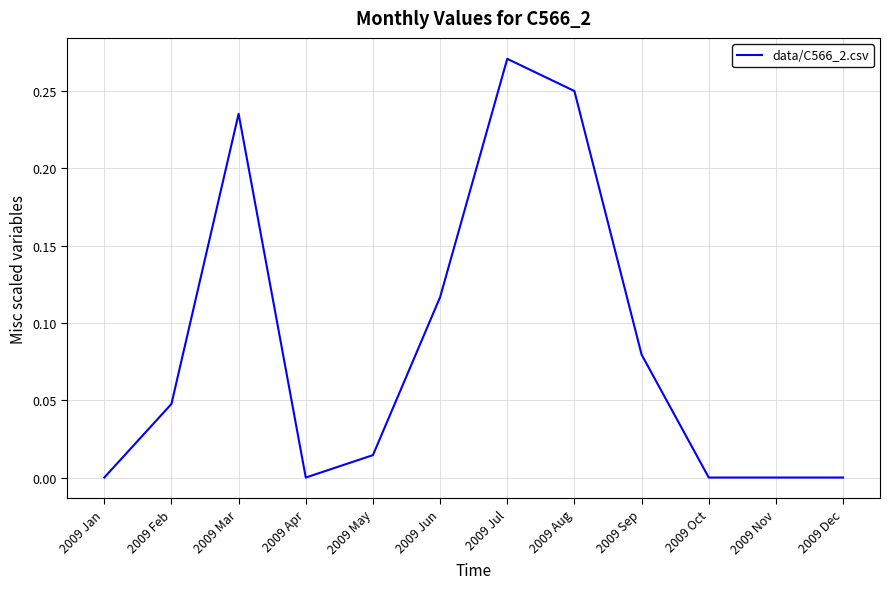

Which label corresponds to the largest value in the chart?

2009 Jul